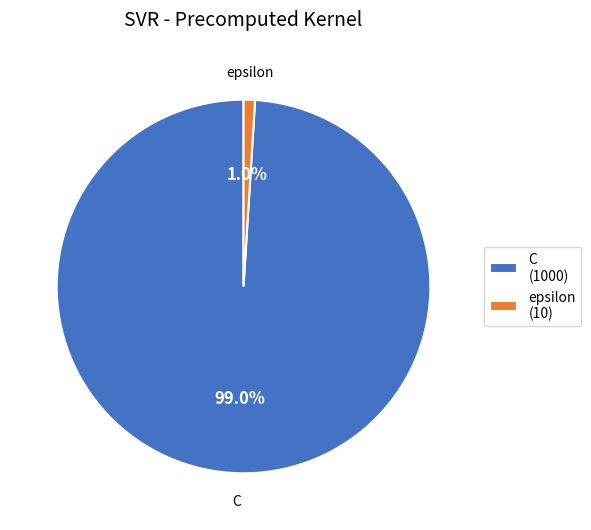

To the nearest percent, what percentage of the pie is epsilon?

1%